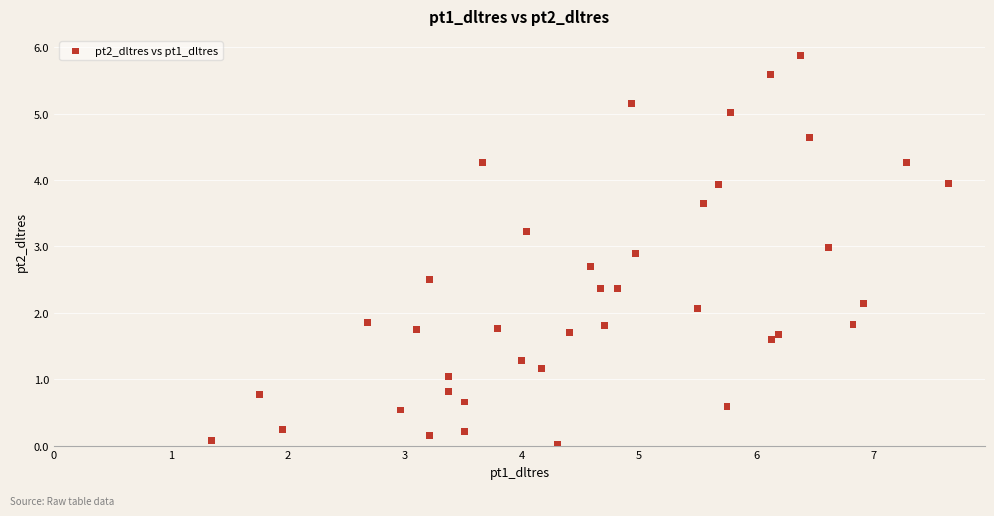

What is the range of X values (max minus min)?

6.3